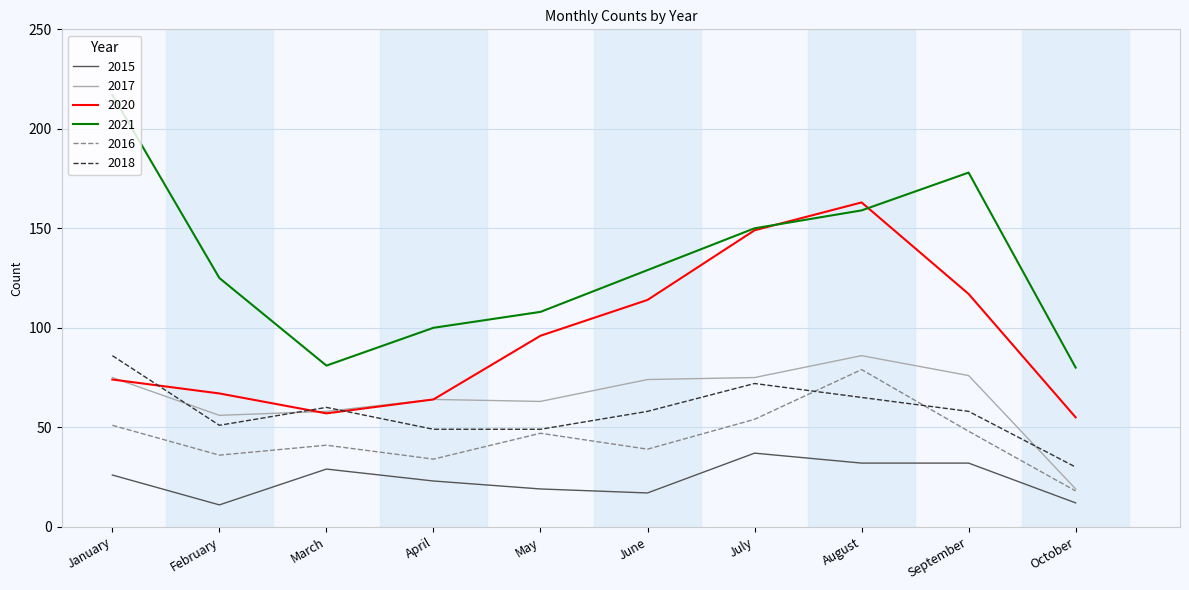

Is the value of 2016 at March greater than the value of 2015 at March?

Yes